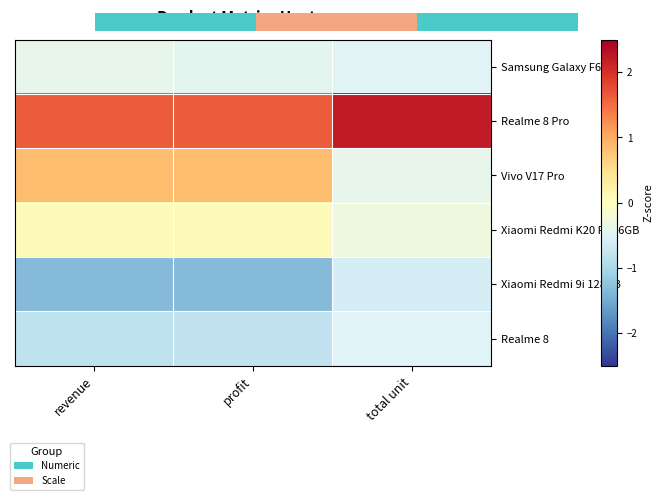

Where is Vivo V17 Pro nearest to the value 0?

total unit